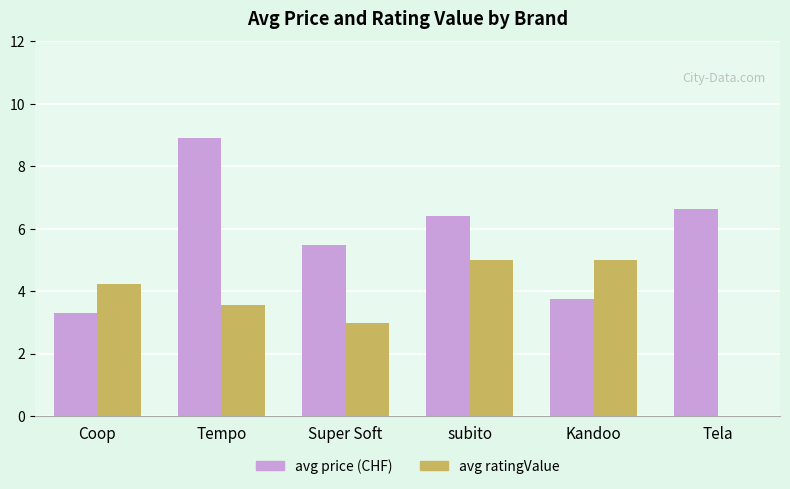

What is the sum of the avg price (CHF) values at Coop and Super Soft?

8.8